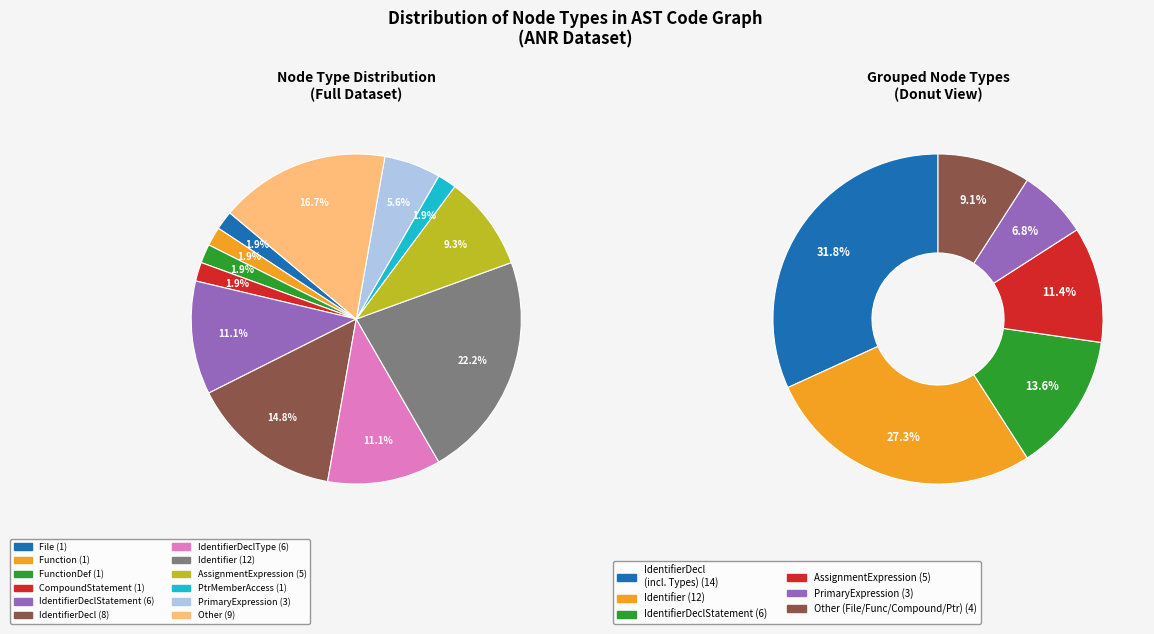

To the nearest percent, what is the difference between the largest and smallest slice percentages?

20%